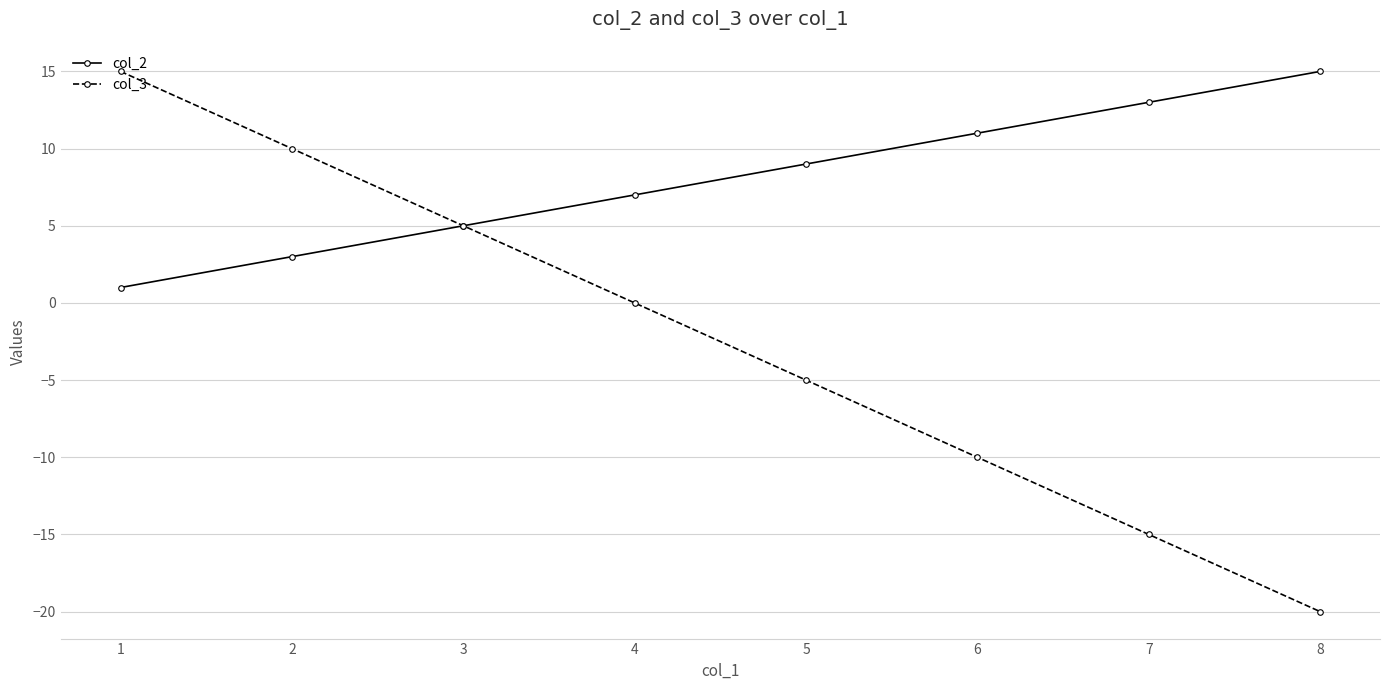

Is the value of col_2 at 8 greater than the value of col_3 at 3?

Yes